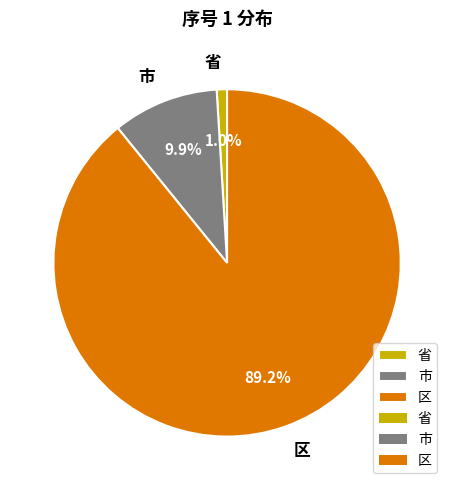

Which slice represents more than half of the pie?

区